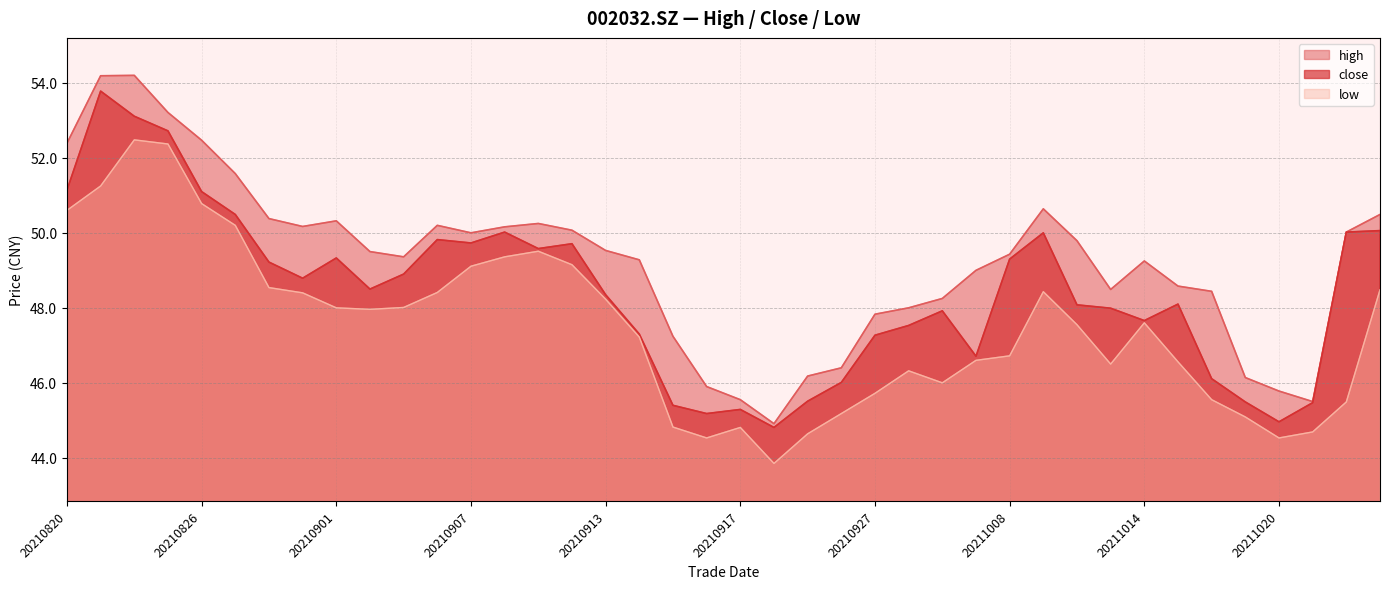

The value of close at 20210830 is 49.2. True or false?

True